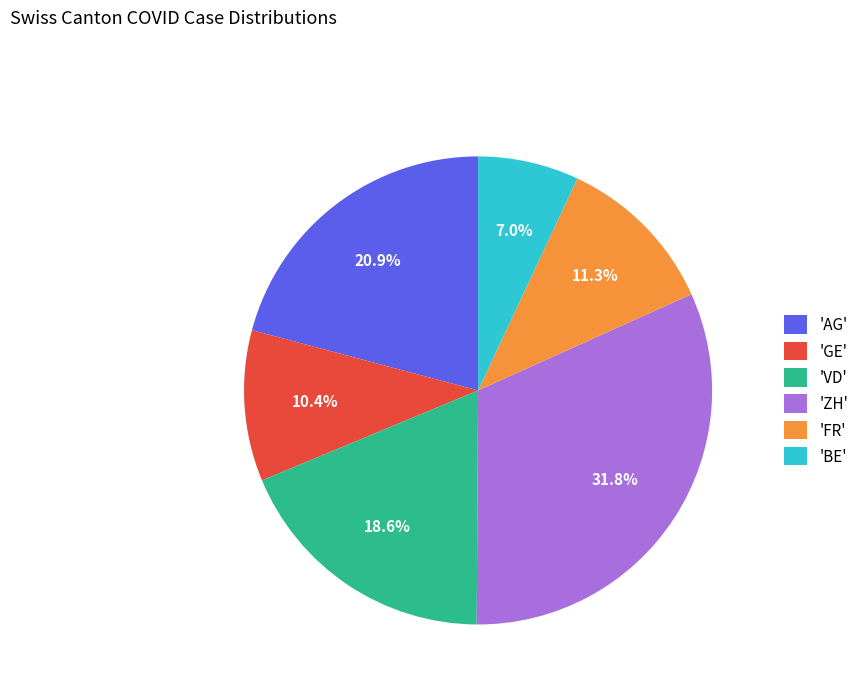

Rank the categories by value from lowest to highest.

'BE', 'GE', 'FR', 'VD', 'AG', 'ZH'